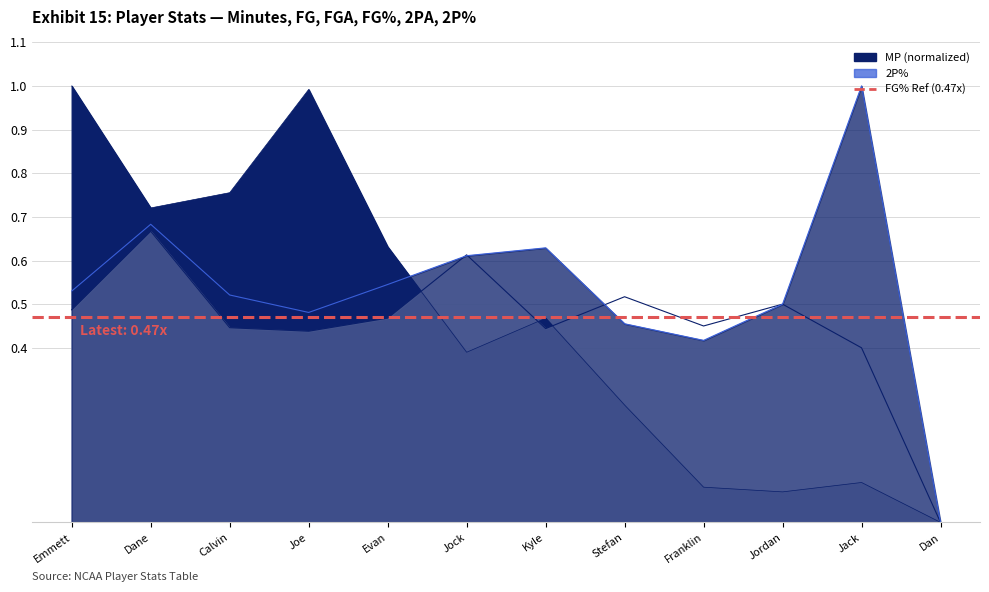

Count the values in the range 0 to 1.

12